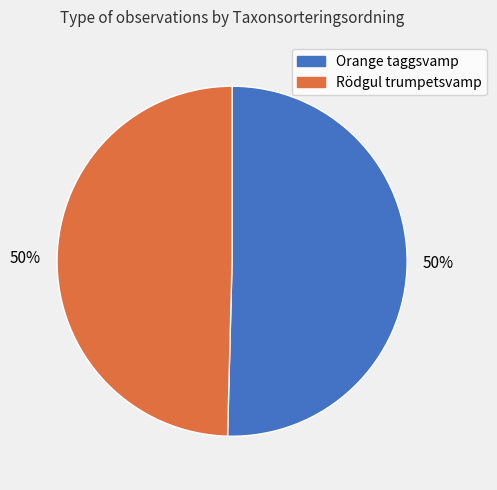

To the nearest percent, what is the average slice percentage?

50%